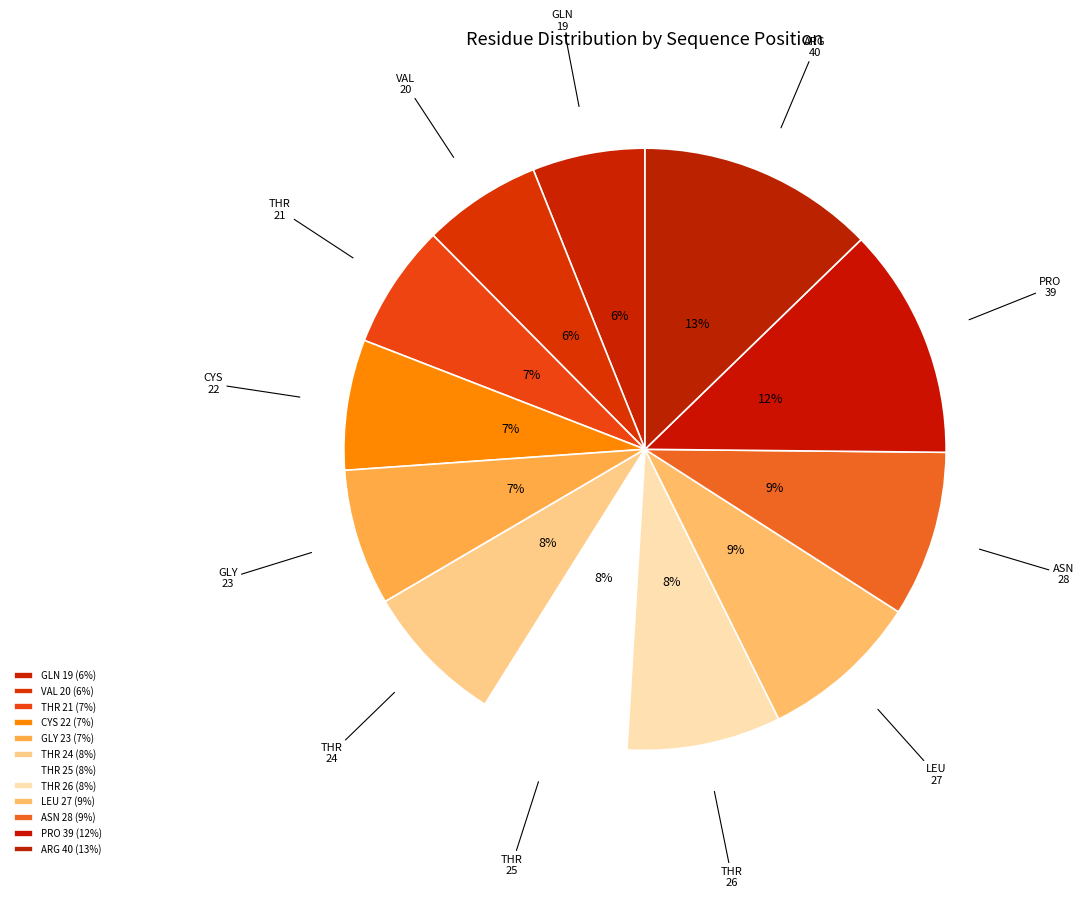

Count the number of slices in the pie.

12